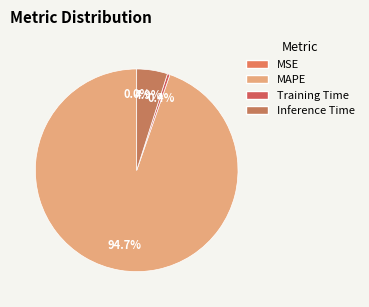

How many segments does this pie chart have?

4